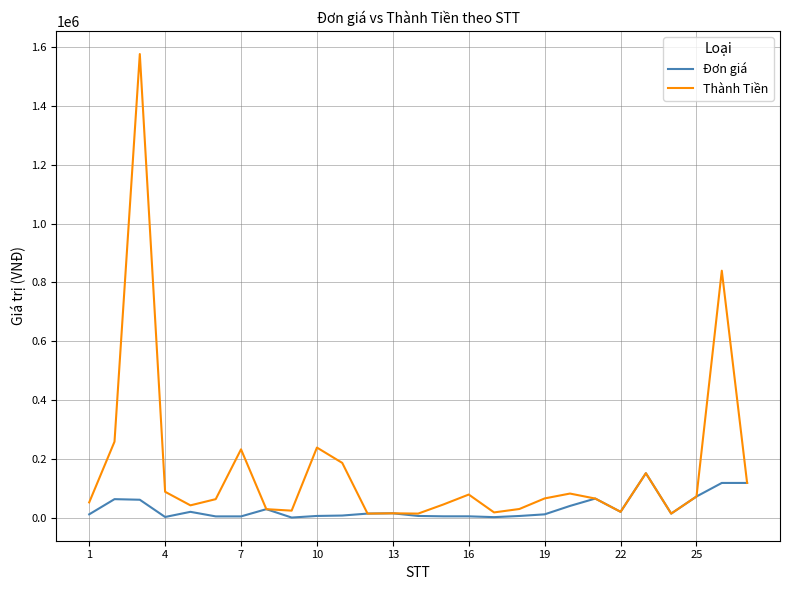

Rank the series by their maximum value, from lowest to highest.

Đơn giá, Thành Tiền